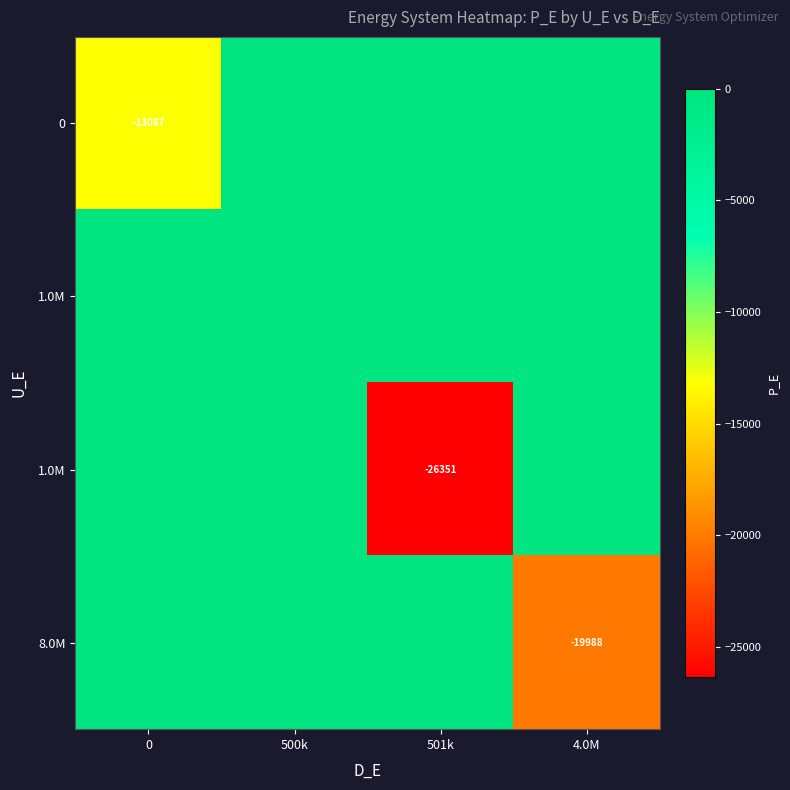

Which has a higher value, 4.0M or 500k?

4.0M